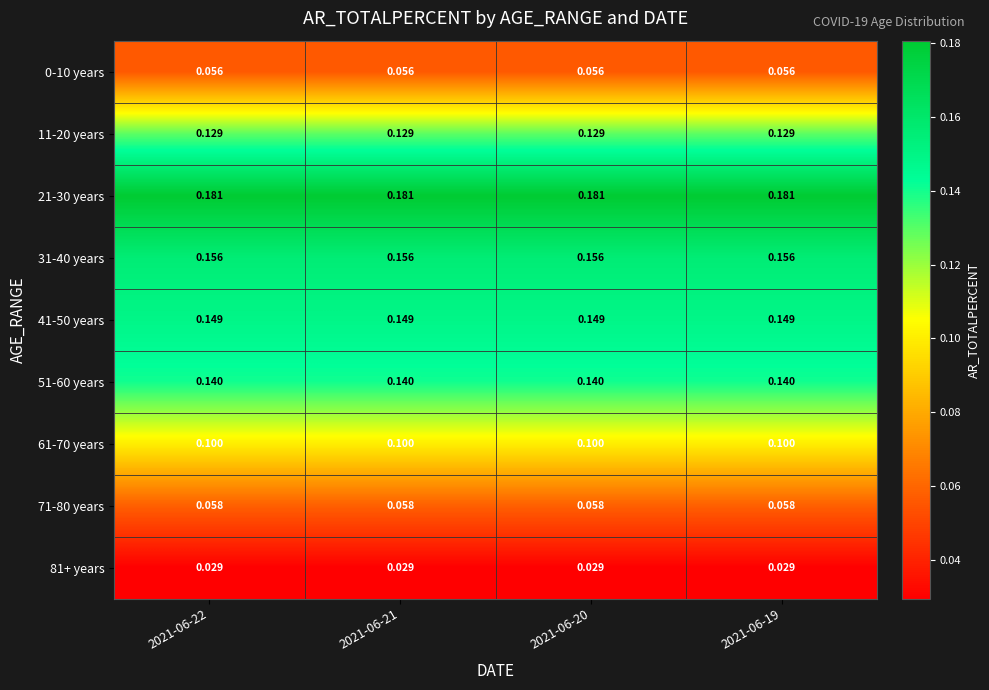

Is the value of 51-60 years at 2021-06-20 greater than the value of 71-80 years at 2021-06-21?

Yes